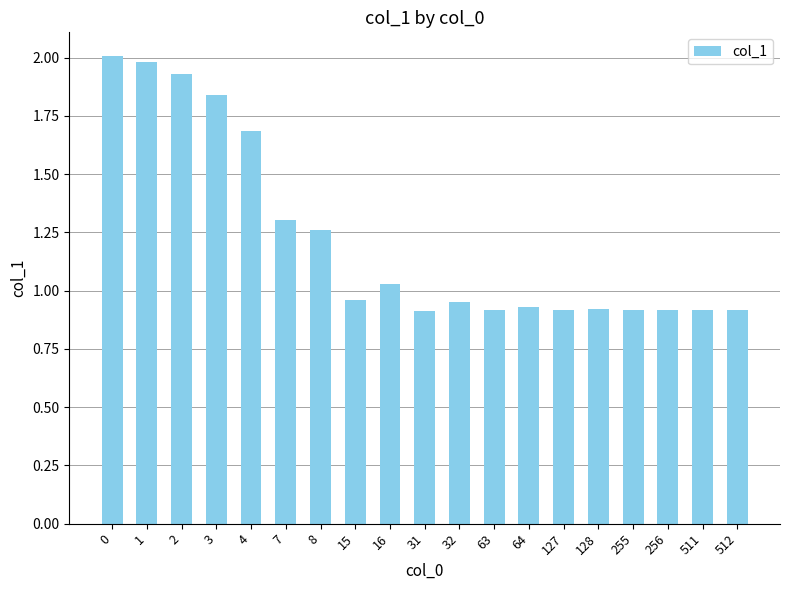

What is the maximum value shown in the chart?

2.0